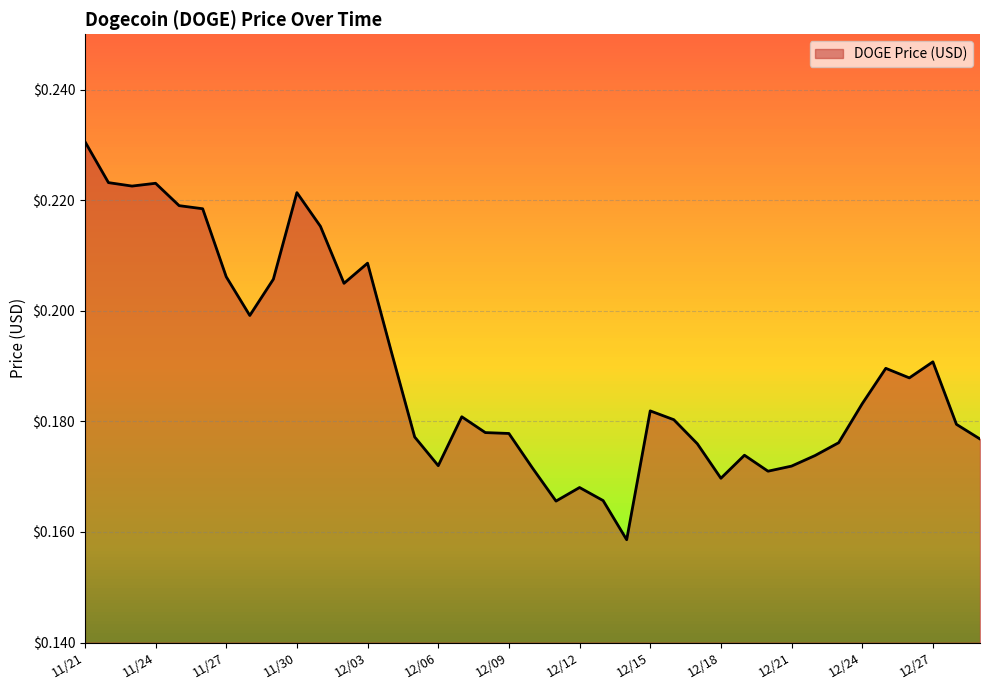

What is the label of the 22nd point from the left?

12/12